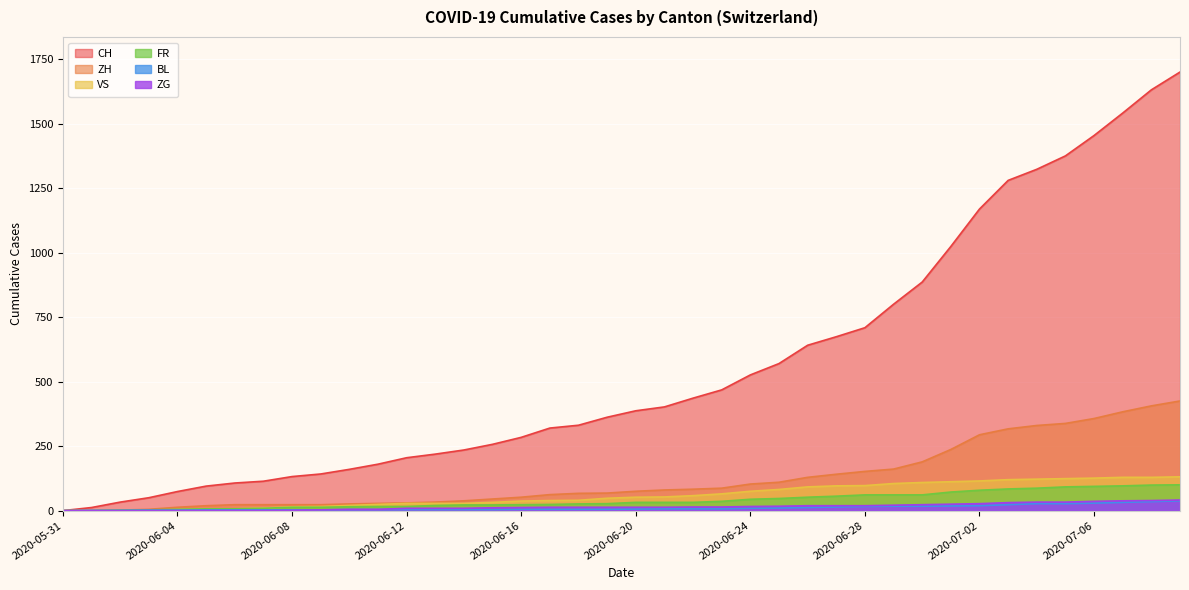

At which label does BL first exceed 6?

2020-06-21